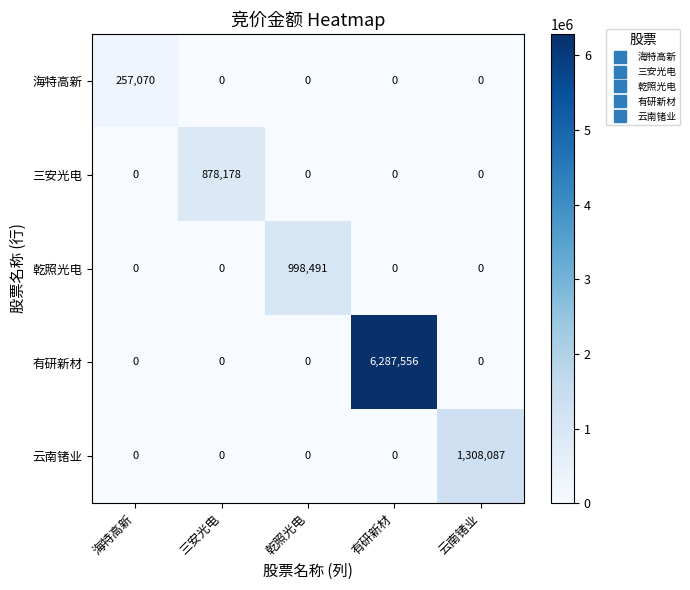

Count the number of categories in the chart.

5